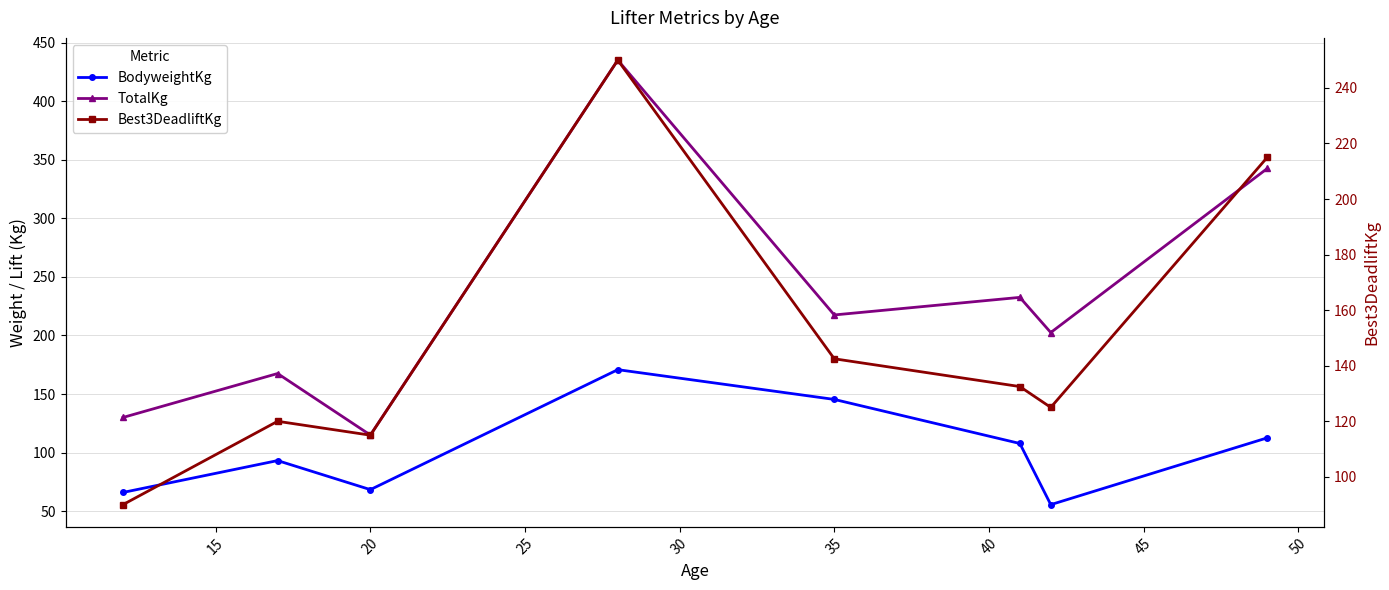

Is this an area chart (filled region under the line)?

No